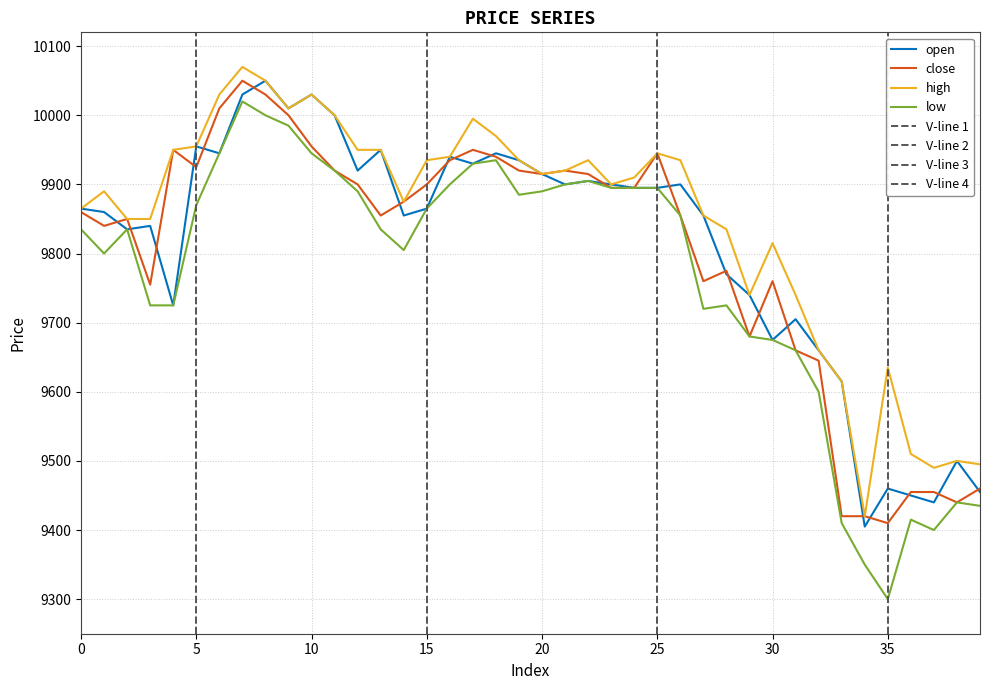

Where is open nearest to the value 9727?

4